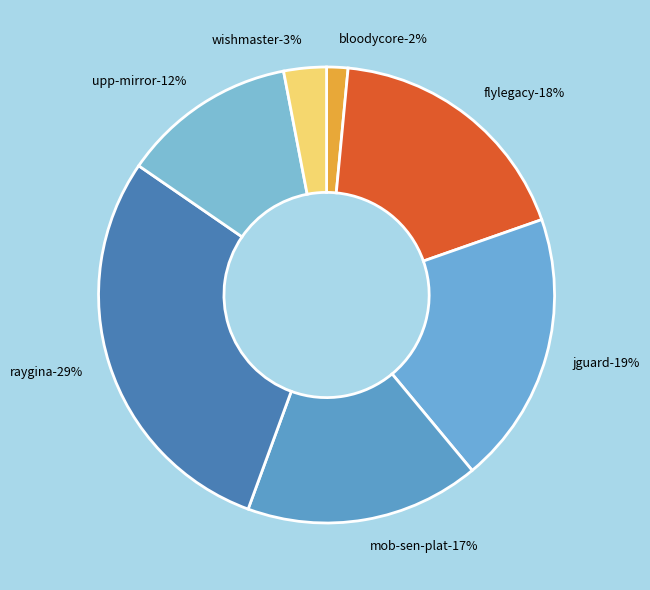

To the nearest percent, what portion does bloodycore.csv represent?

2%